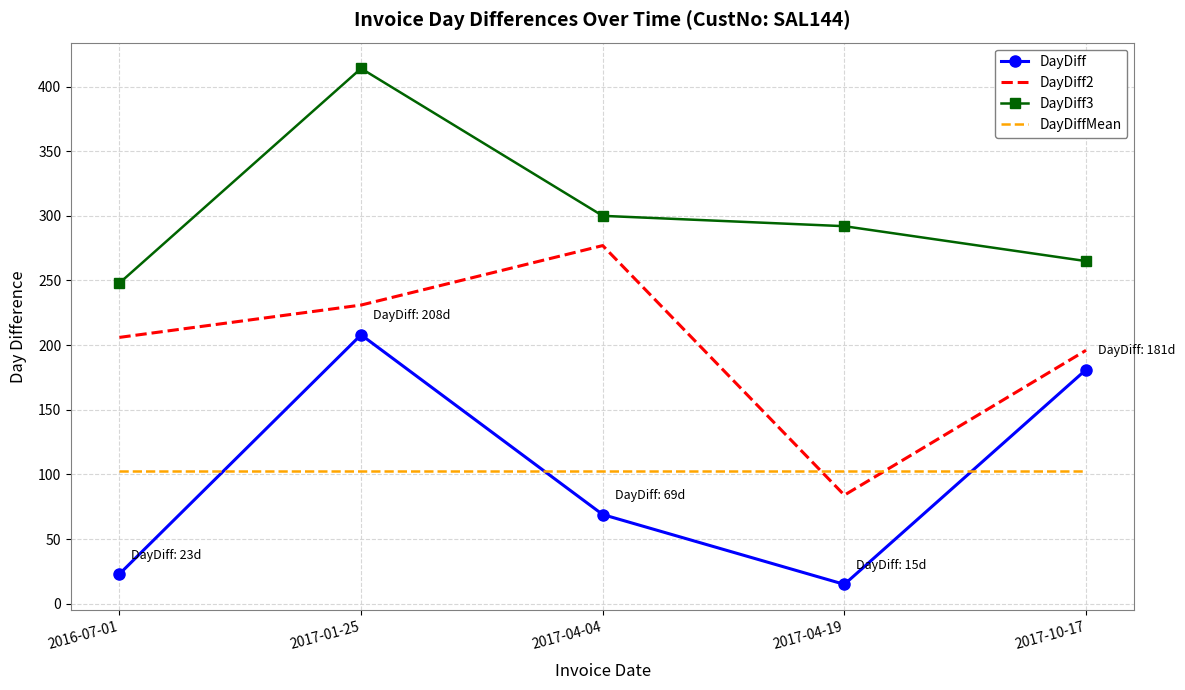

What is the difference between the DayDiff values at 2017-04-19 and 2017-04-04?

54